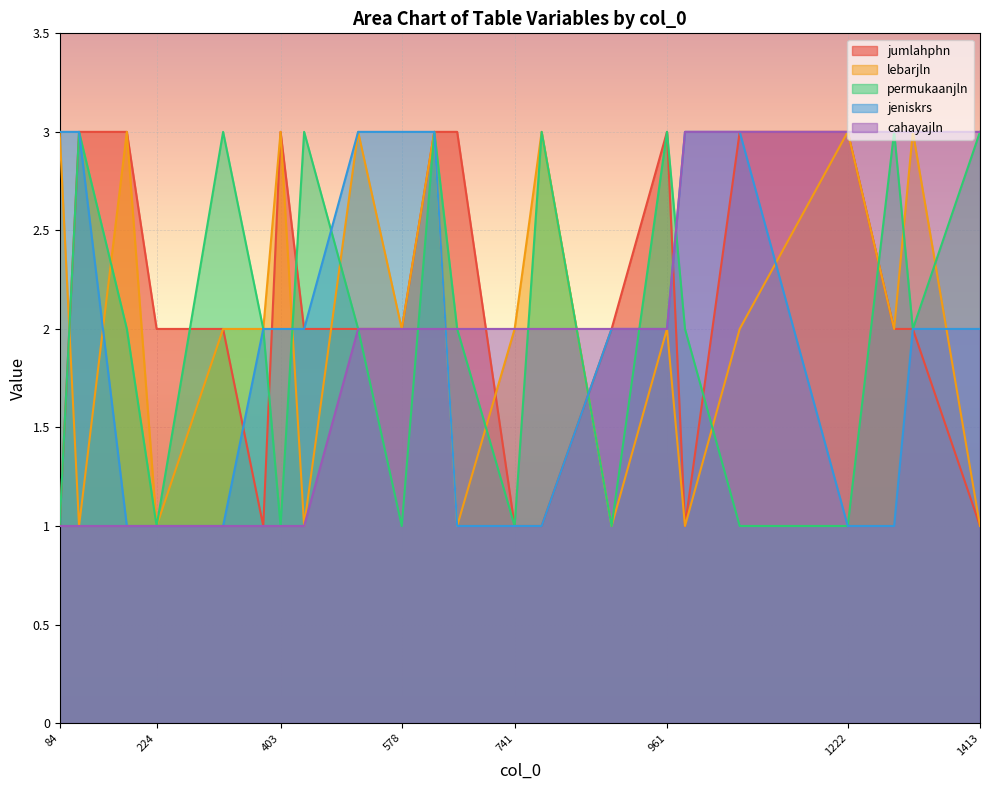

How many lines are shown in the chart?

5